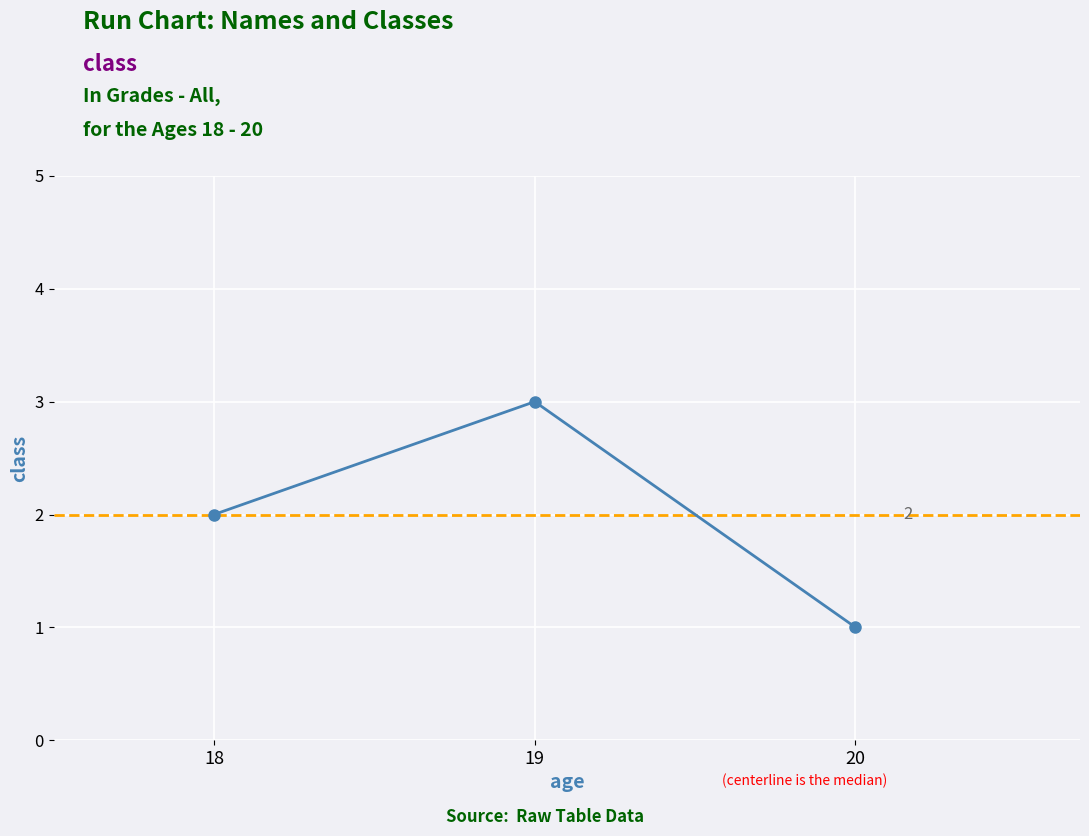

What value does the data have at 19?

3